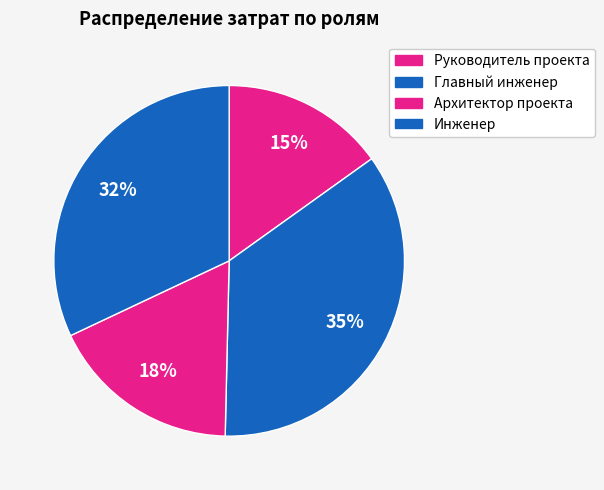

How many slices are in this pie chart?

4